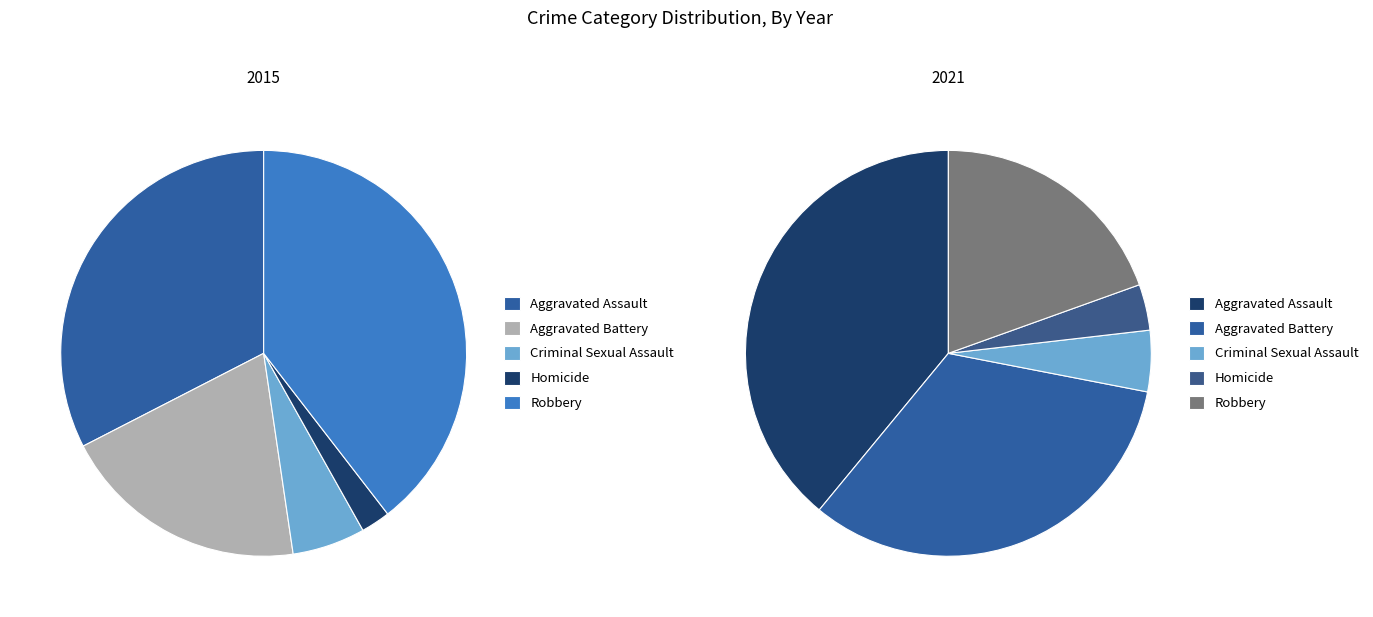

True or false: 3 accounts for 1% of the total.

False